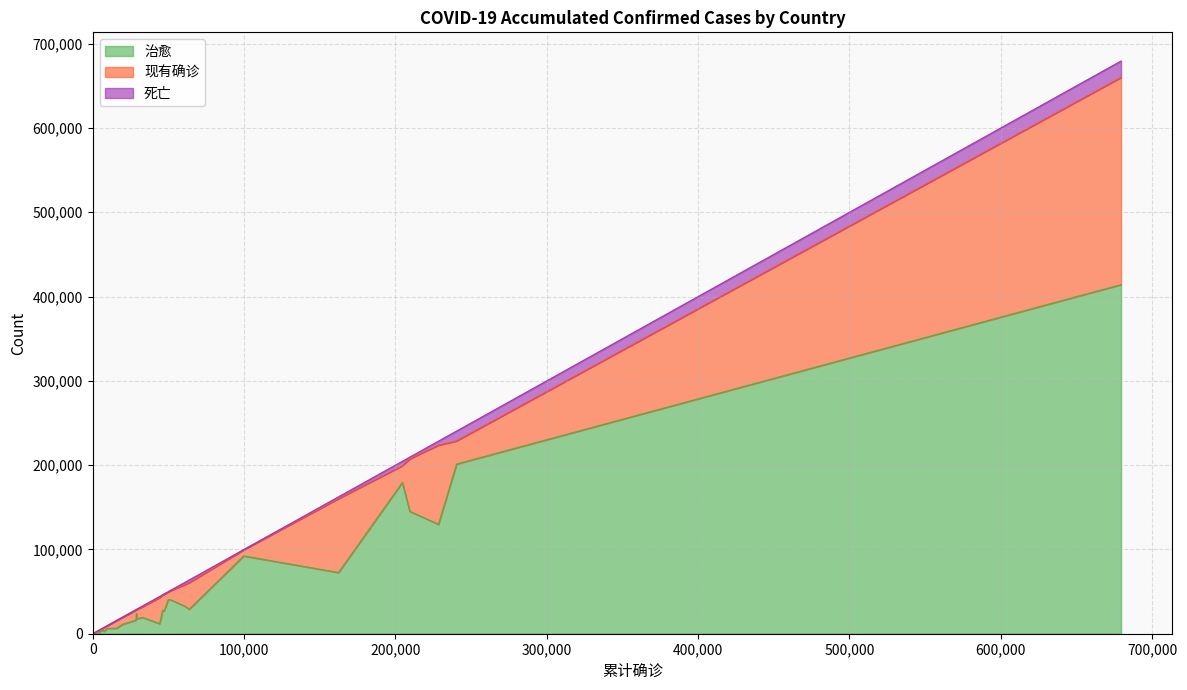

What is the difference between the maximum and minimum values in the 死亡 series?

19380